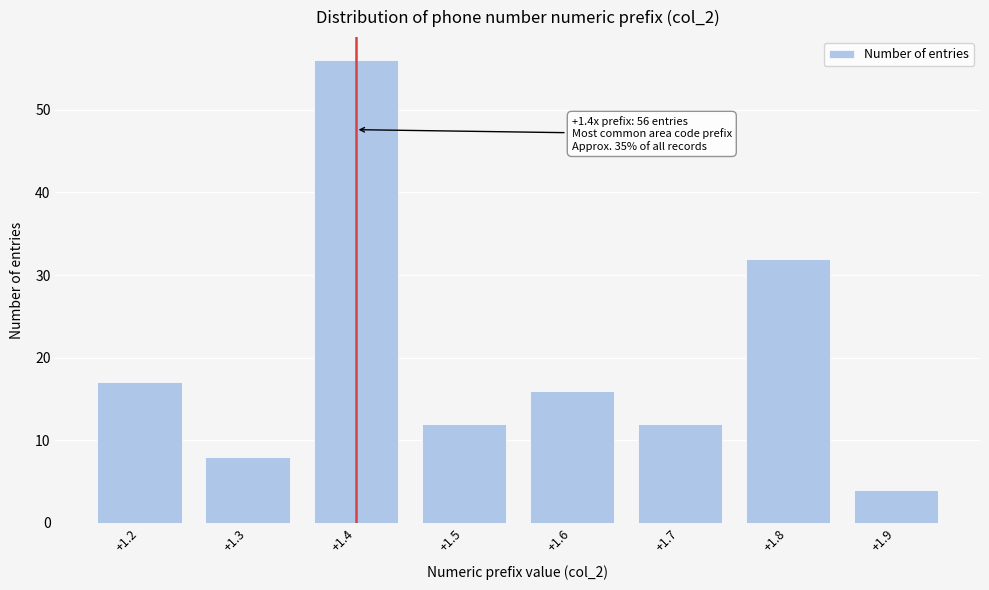

Over which range of the x-axis is the bar tallest?

1.35 to 1.45